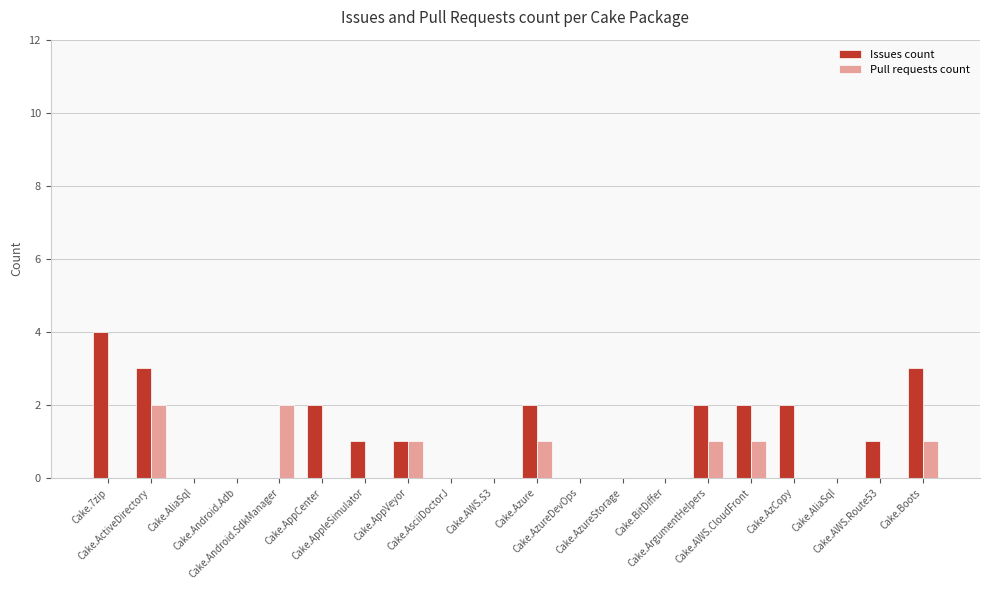

What is the difference between the highest and lowest values at Cake.AWS.Route53?

1